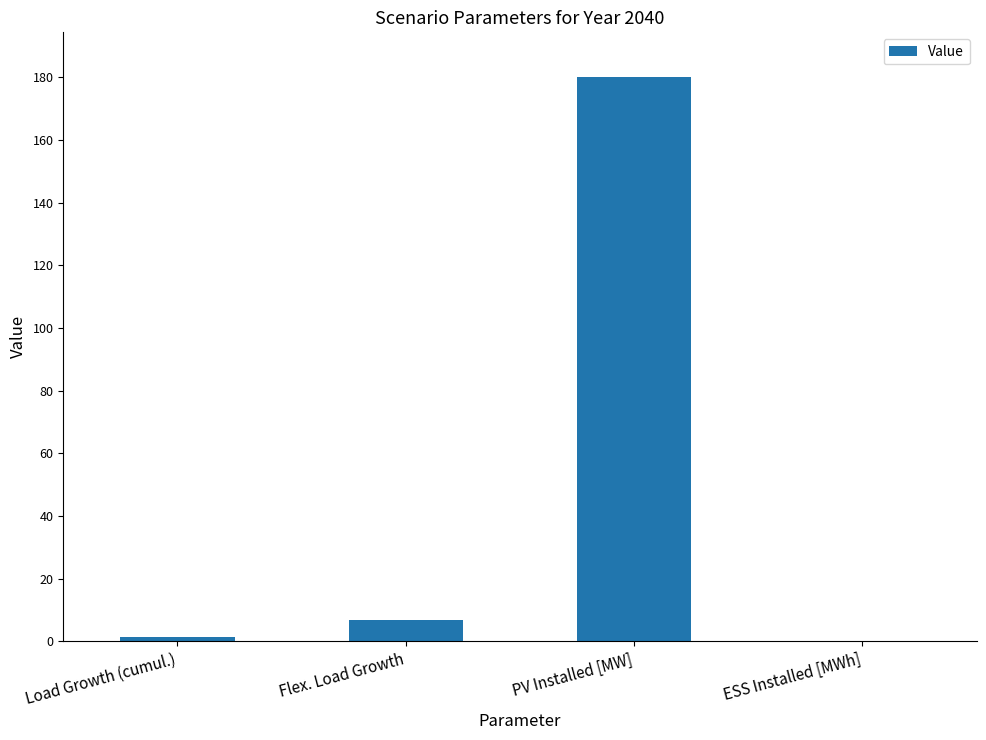

Which category has the highest value across all series?

PV Installed [MW]